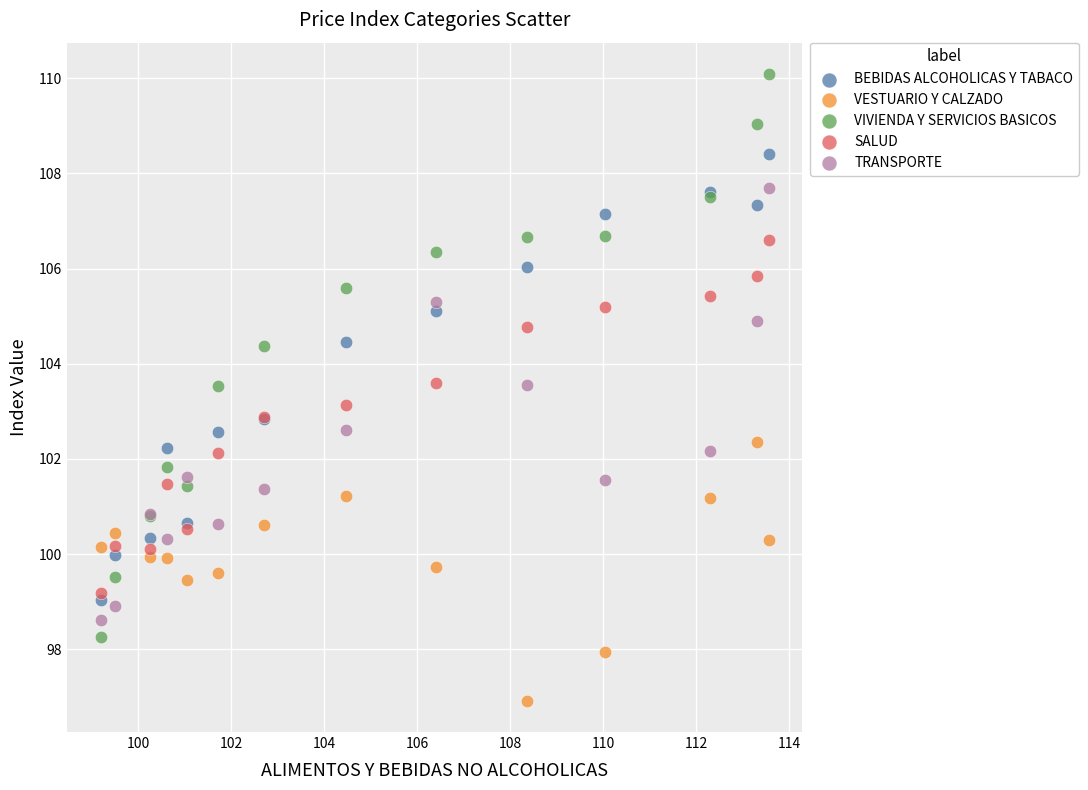

Which series reaches the maximum Y coordinate?

VIVIENDA Y SERVICIOS BASICOS